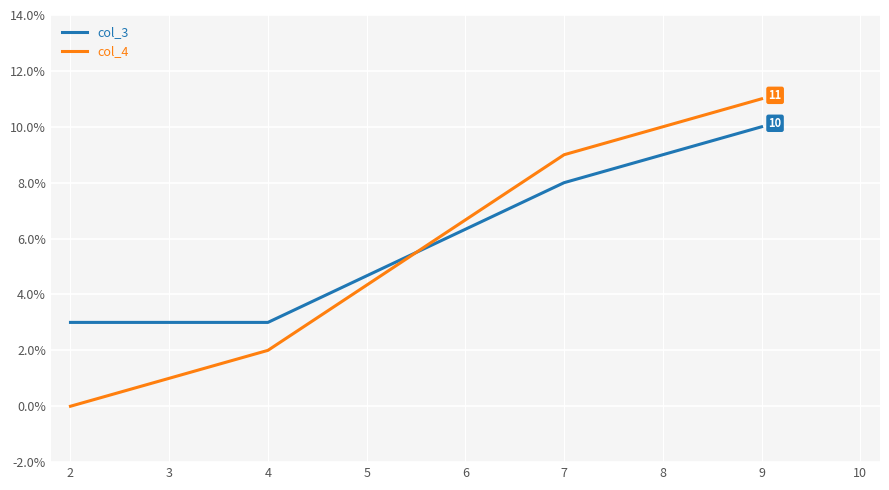

What is the approximate value of col_4 at 4, to the nearest 5?

0